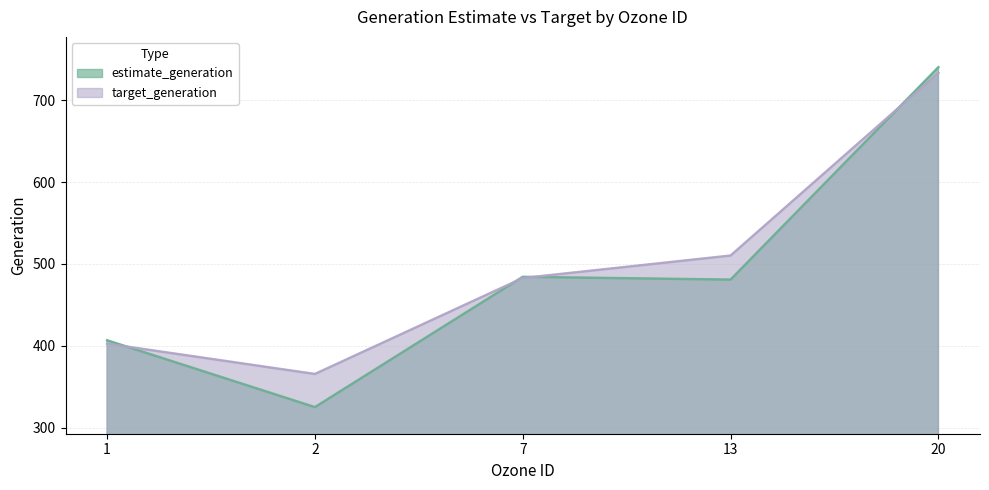

Between which two adjacent categories do estimate_generation and target_generation first intersect?

1 and 2